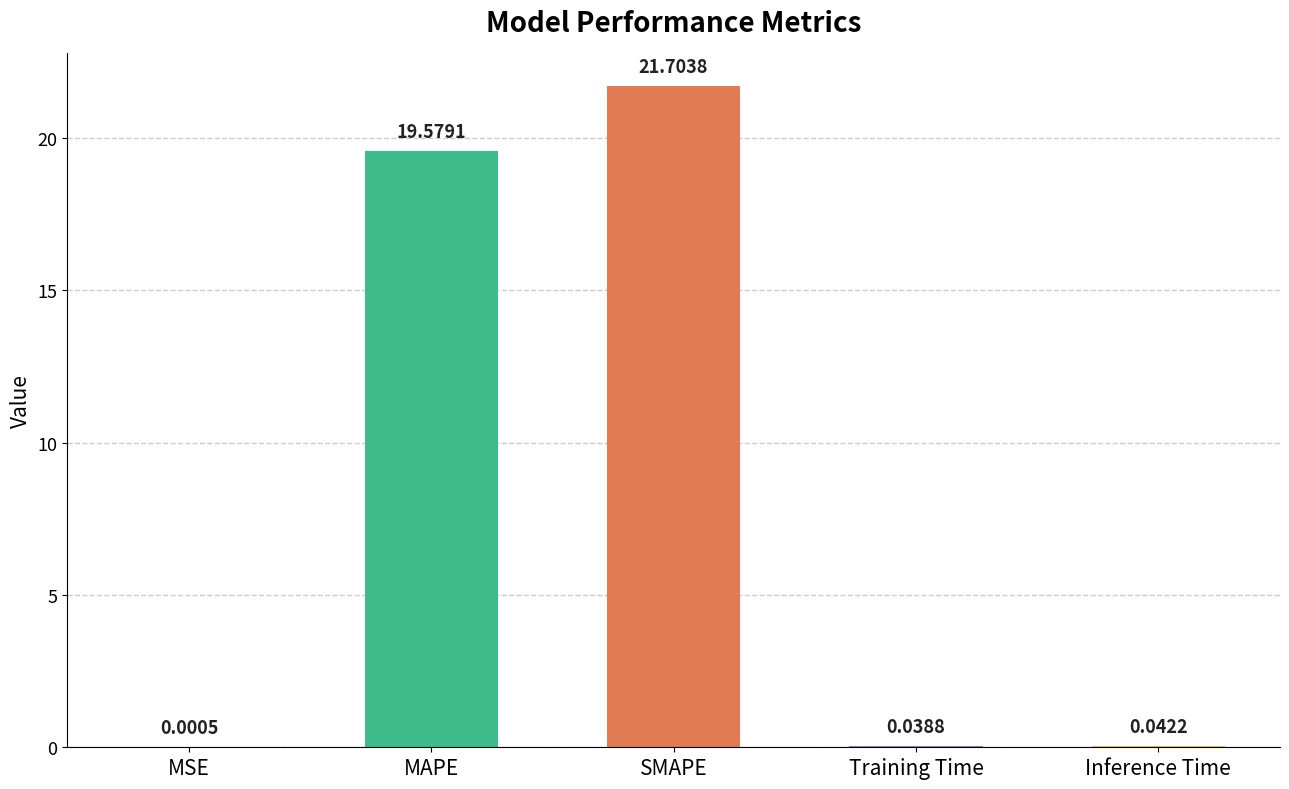

What is the maximum value shown in the chart?

21.7